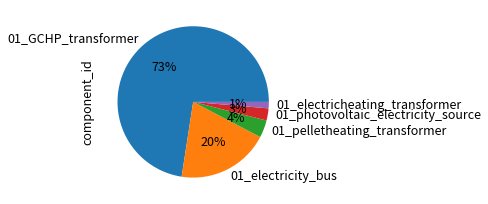

To the nearest percent, what percentage of the pie is 01_pelletheating_transformer?

4%